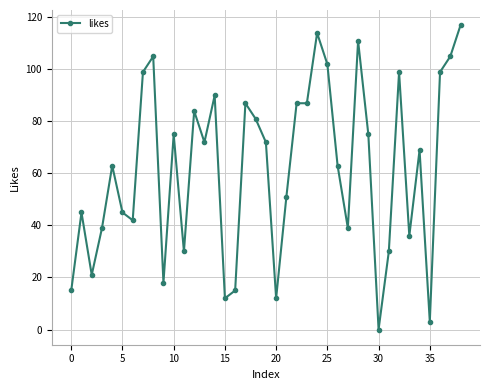

Reading left to right, extract all data points from this chart.

15	45	21	39	63	45	42	99	105	18	75	30	84	72	90	12	15	87	81	72	12	51	87	87	114	102	63	39	111	75	0	30	99	36	69	3	99	105	117